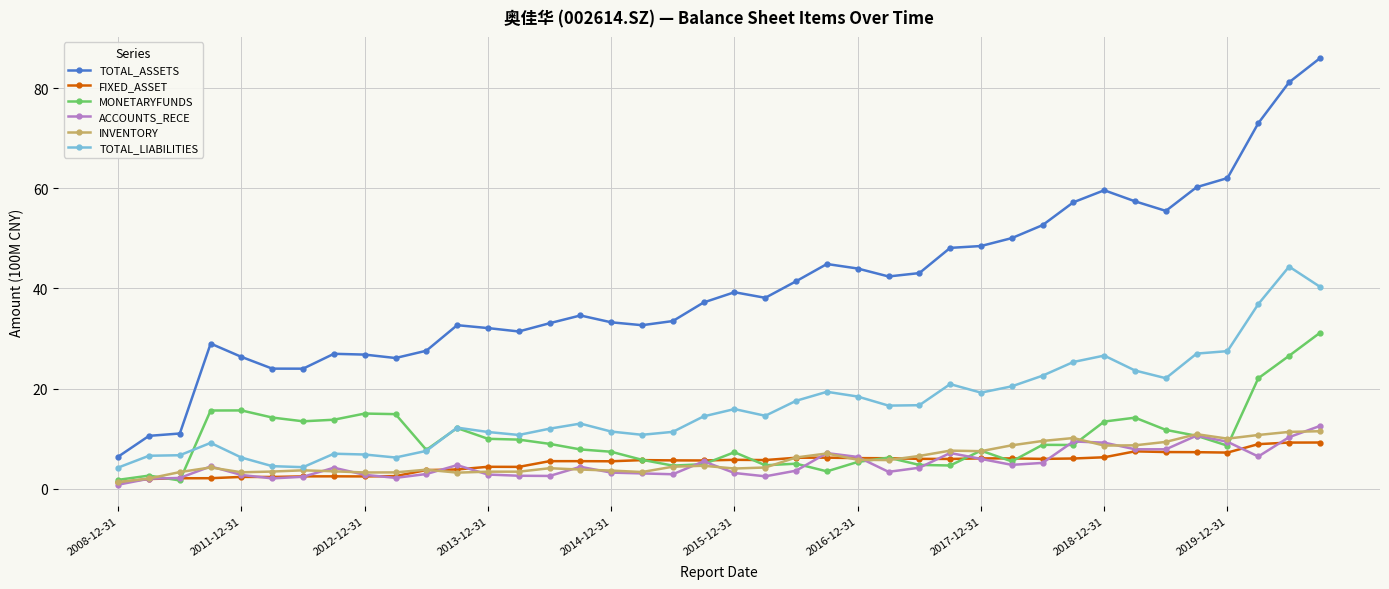

What is the maximum value shown in the chart?

86.0